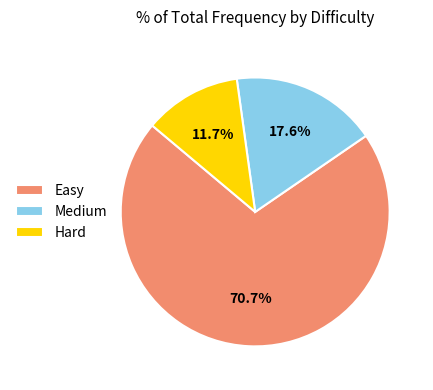

How many slices are in this pie chart?

3